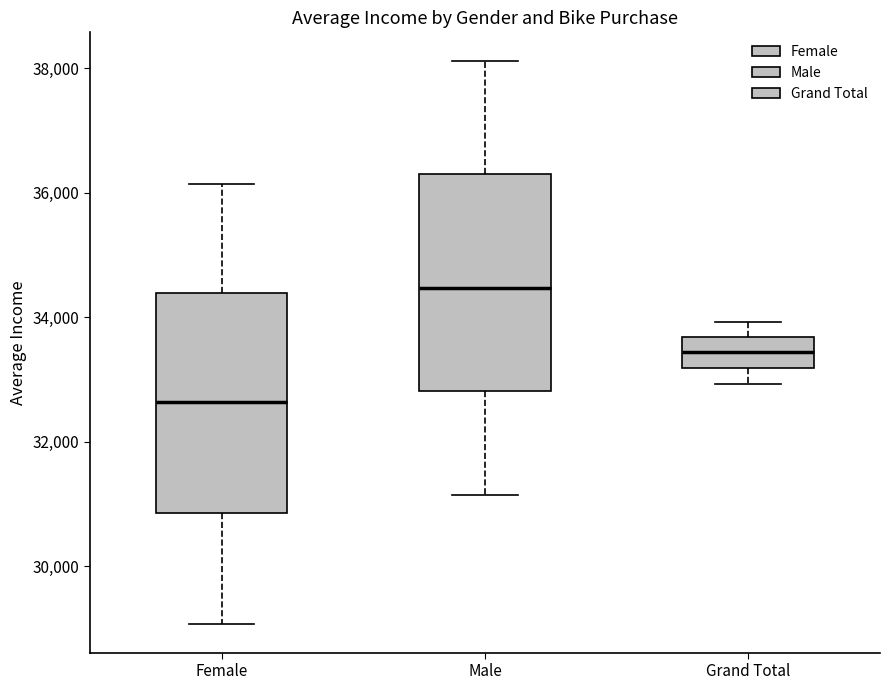

Where does the median line of the box for Female sit on the y-axis? The values are not printed on the chart, so give them approximately, as read against the axis.

32600